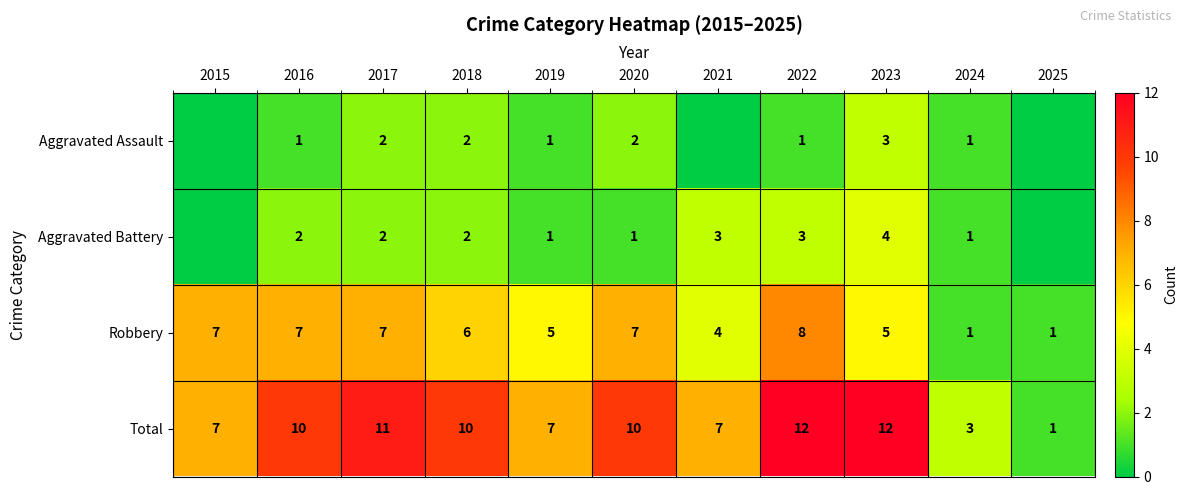

What is the sum of the Aggravated Battery values at 2024 and 2017?

3